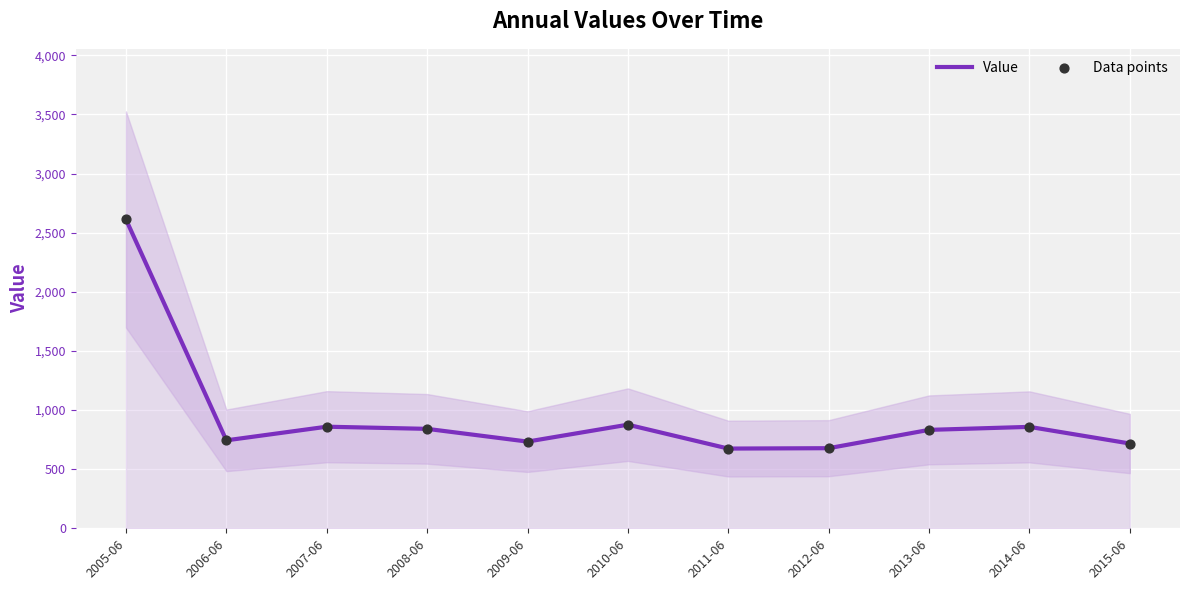

What are all the series names shown in the legend?

Value, Data points